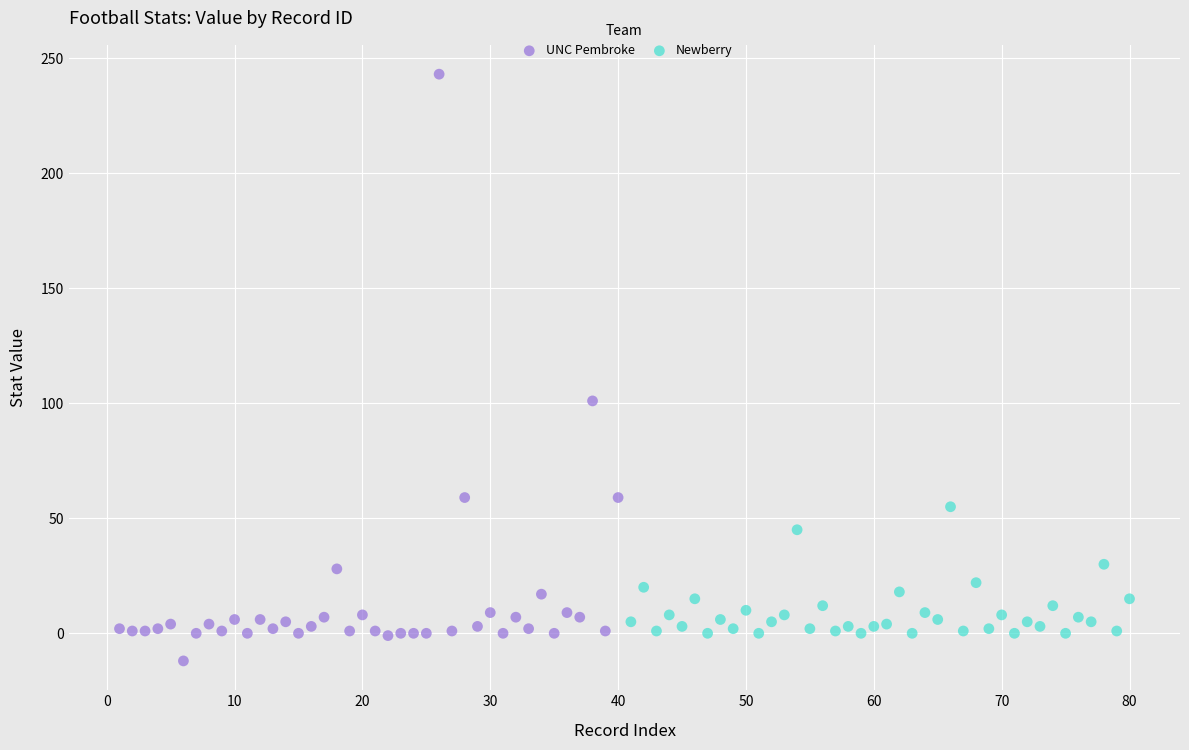

Which series has the widest spread of Y values?

UNC Pembroke